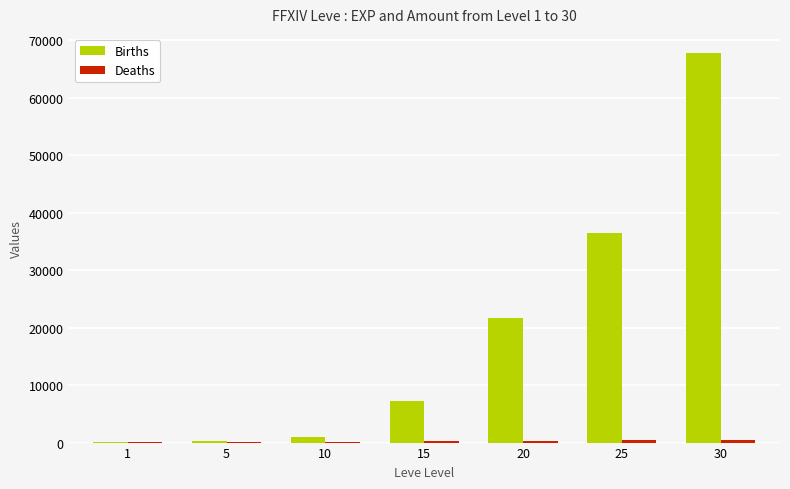

Which series changed the most between 5 and 30?

Births